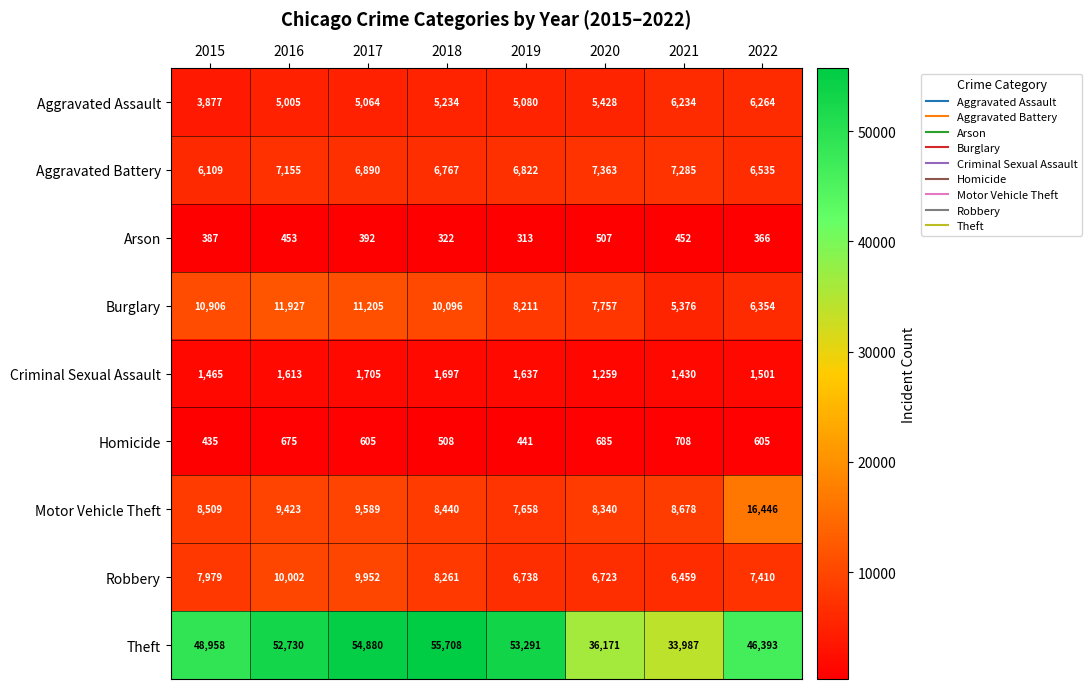

How many distinct data groups are displayed?

9